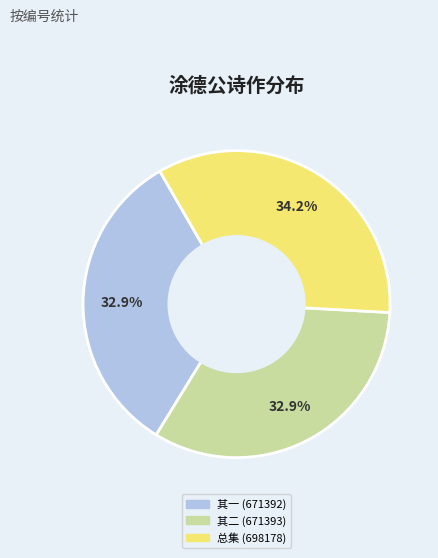

Is there any slice that represents more than half of the pie?

No